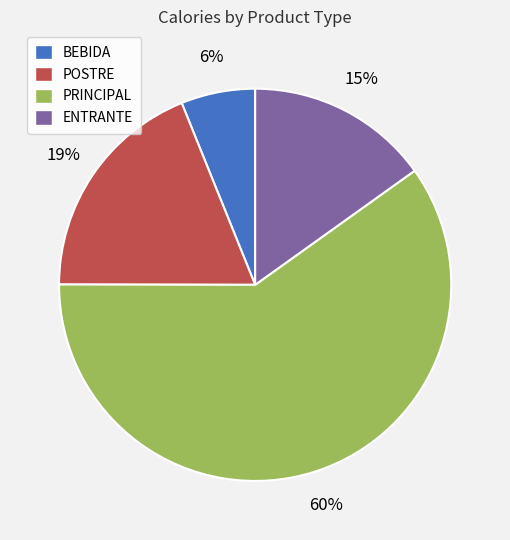

Which slice is the smallest?

BEBIDA